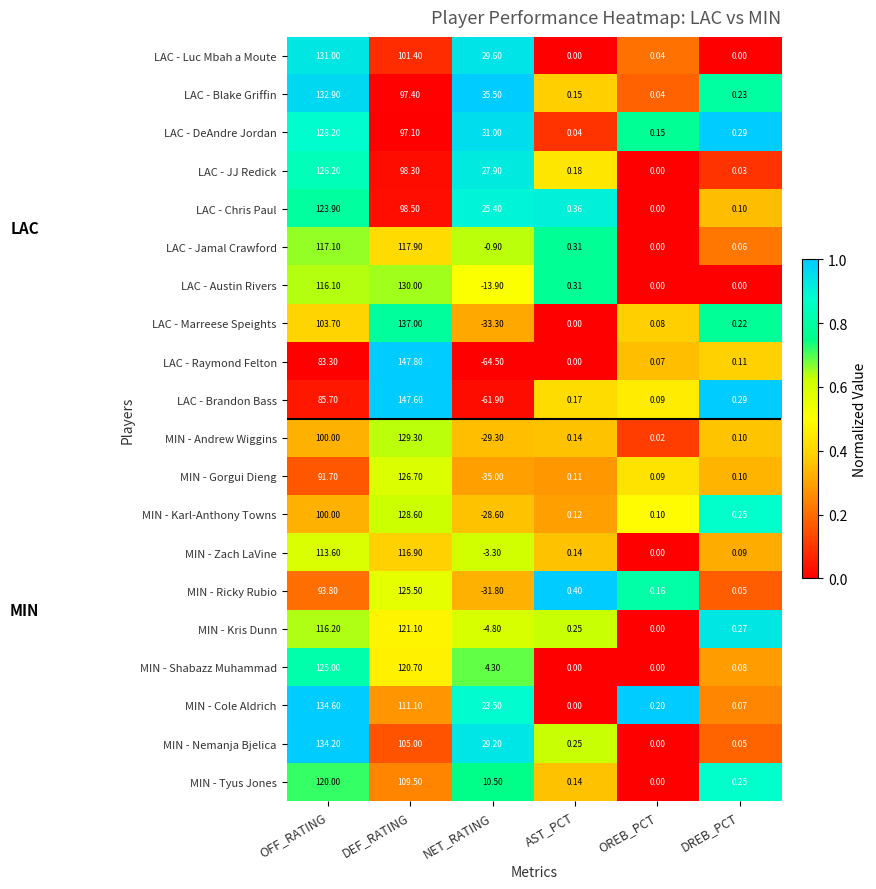

At which label is LAC - Raymond Felton closest to 41?

DREB_PCT